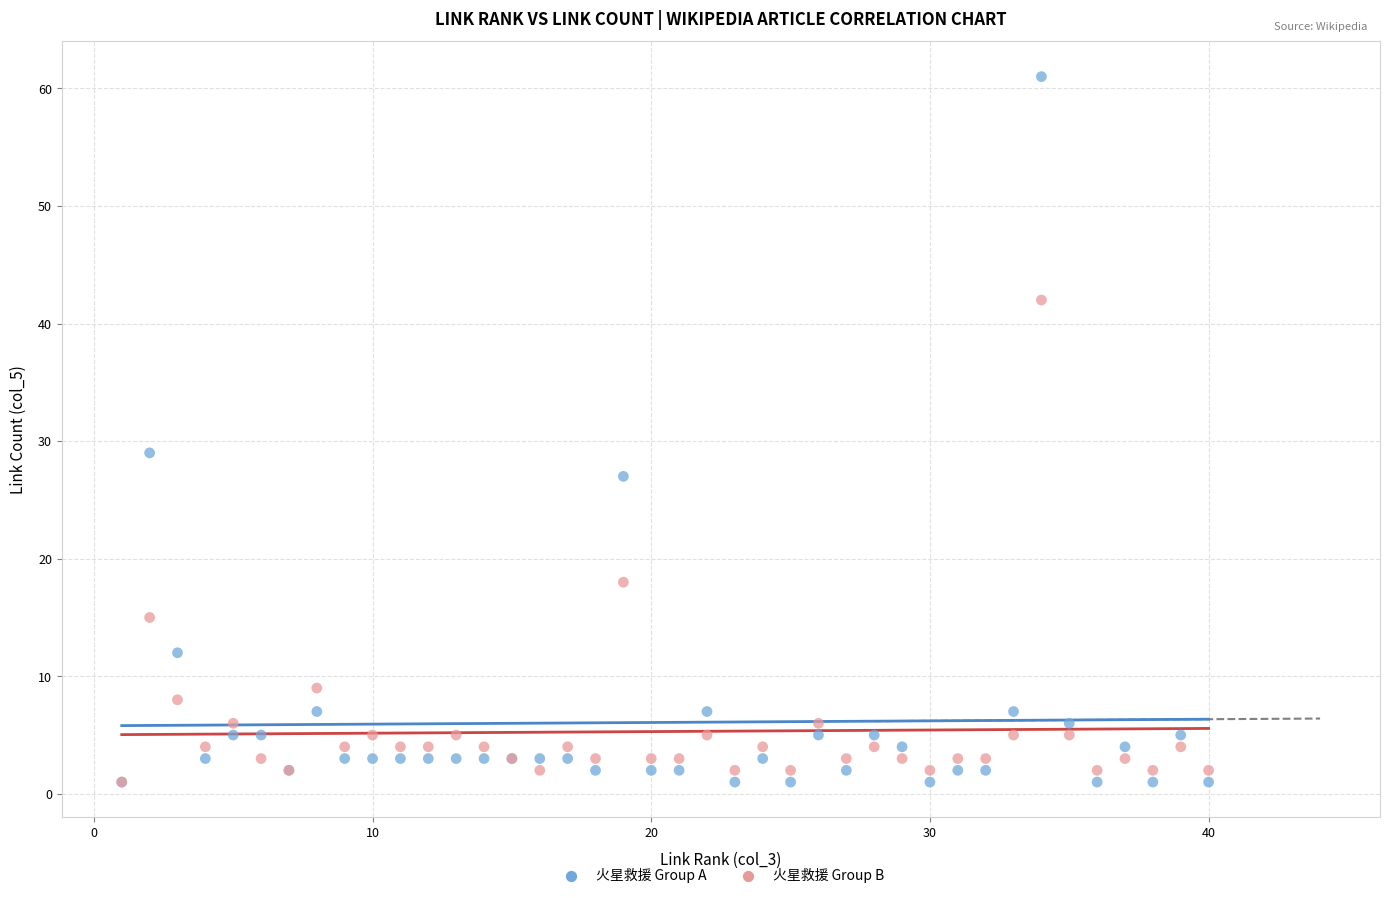

Across all series, what Y value is closest to 31?

29